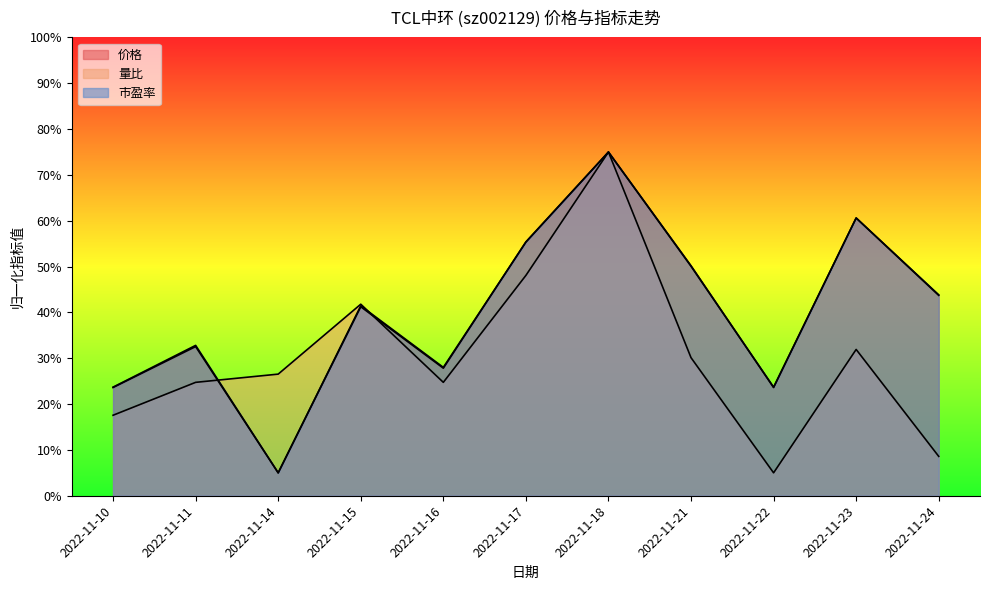

Is it true that 价格 equals 20.5 at 2022-11-11?

False